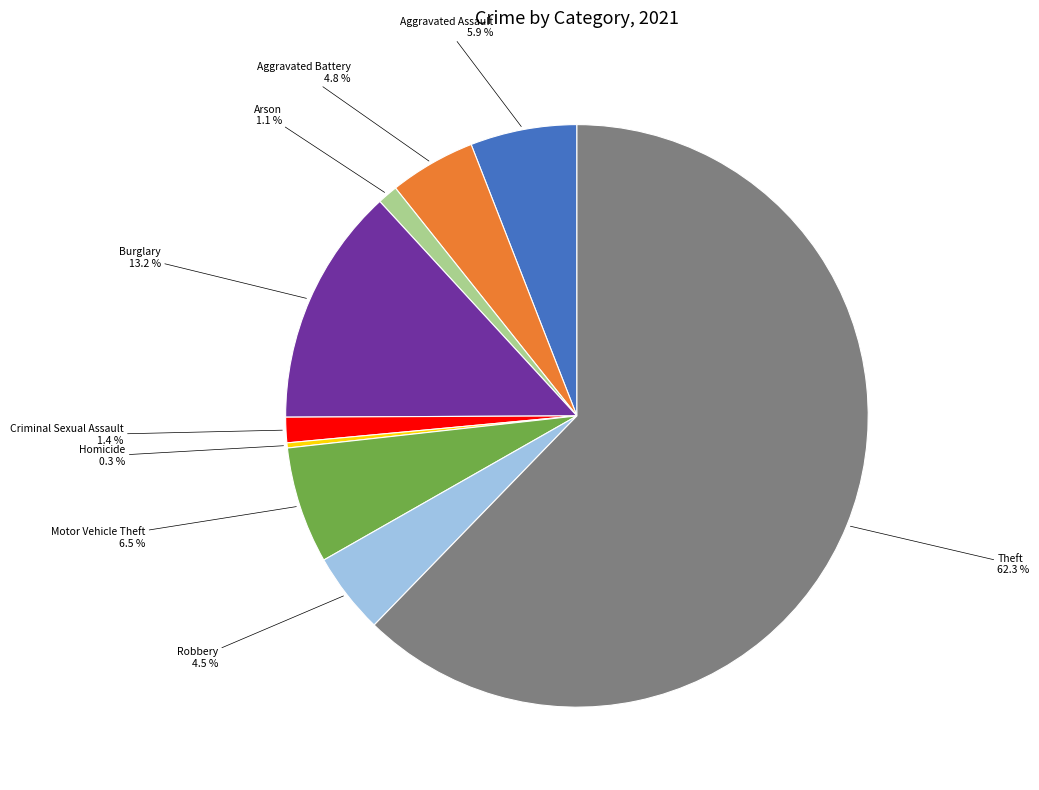

Is there any slice that represents more than half of the pie?

Yes